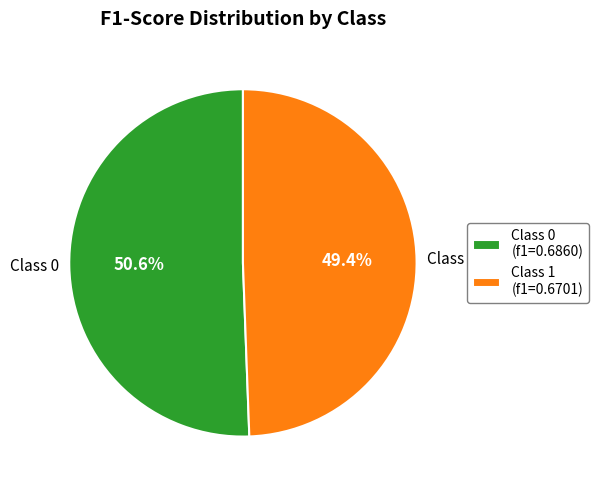

Rank the categories by value from highest to lowest.

Class 0 (f1=0.6860), Class 1 (f1=0.6701)